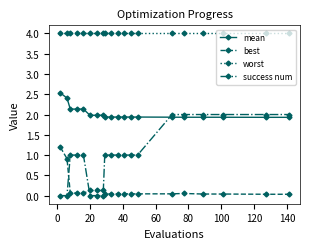

Which series has the largest total across all categories?

worst